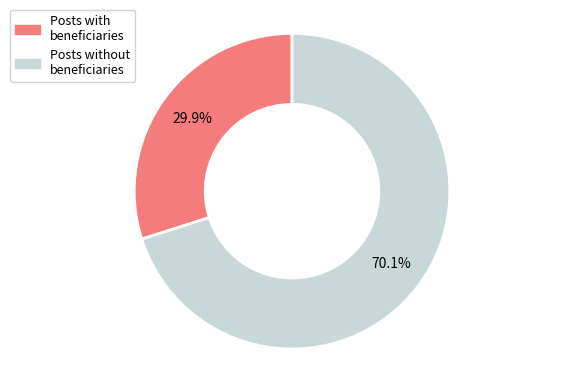

To the nearest percent, what is the average slice percentage?

50%